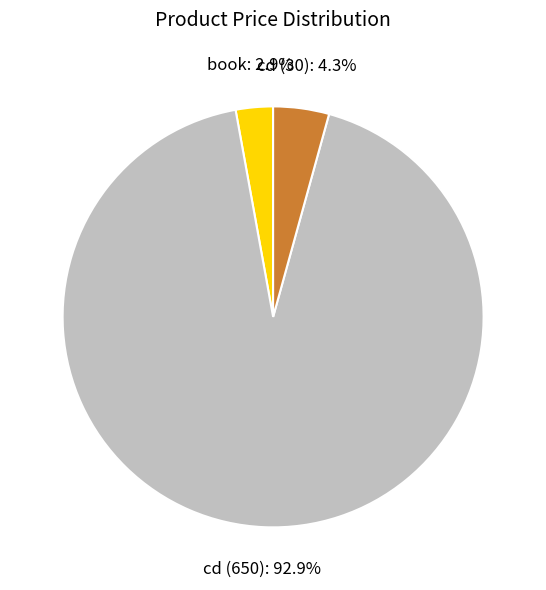

Count the number of slices in the pie.

3